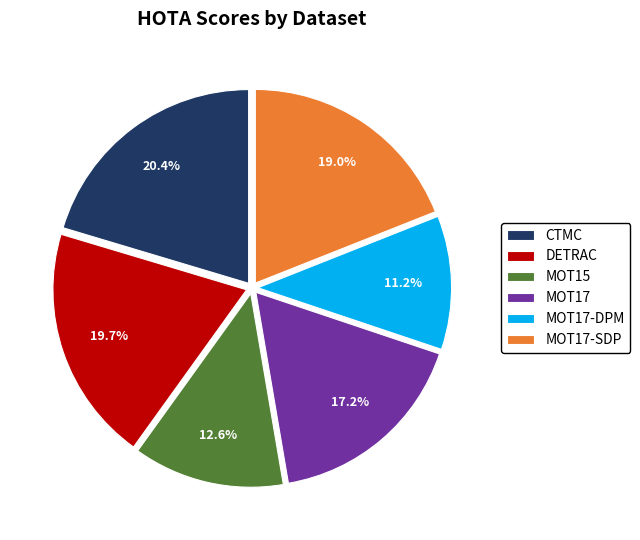

Rank the categories by value from highest to lowest.

CTMC, DETRAC, MOT17-SDP, MOT17, MOT15, MOT17-DPM